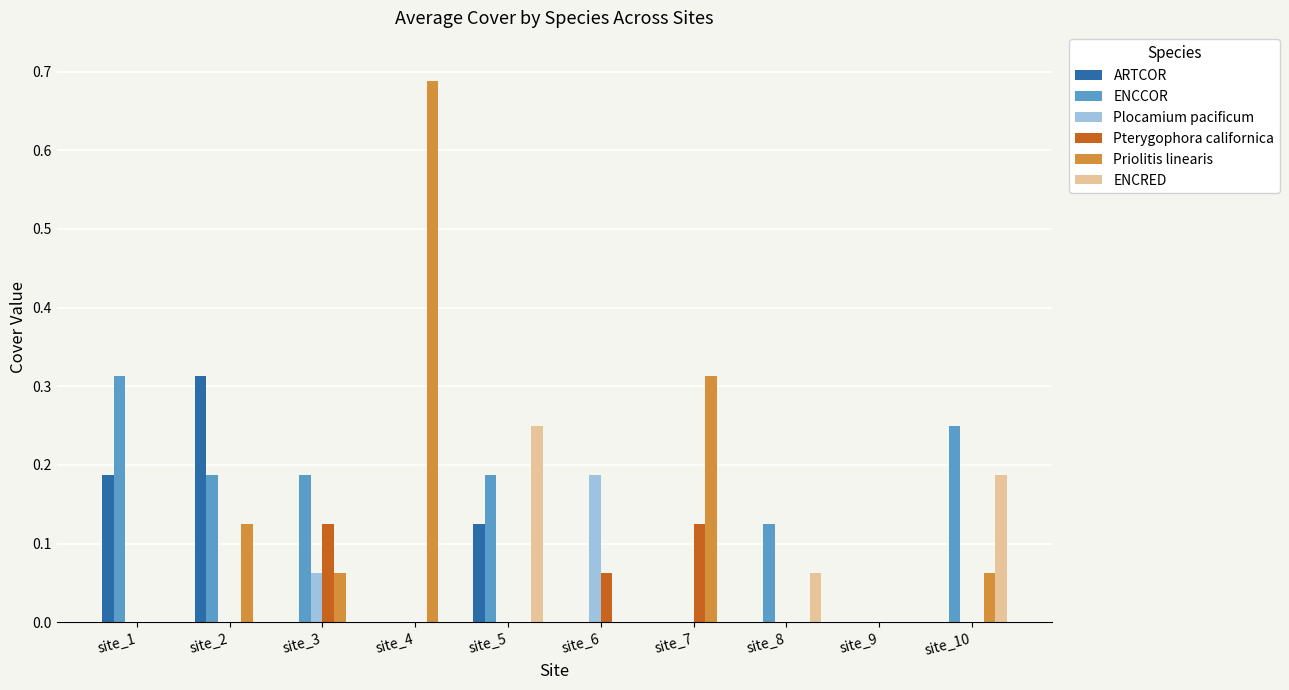

Are the bars horizontal?

No